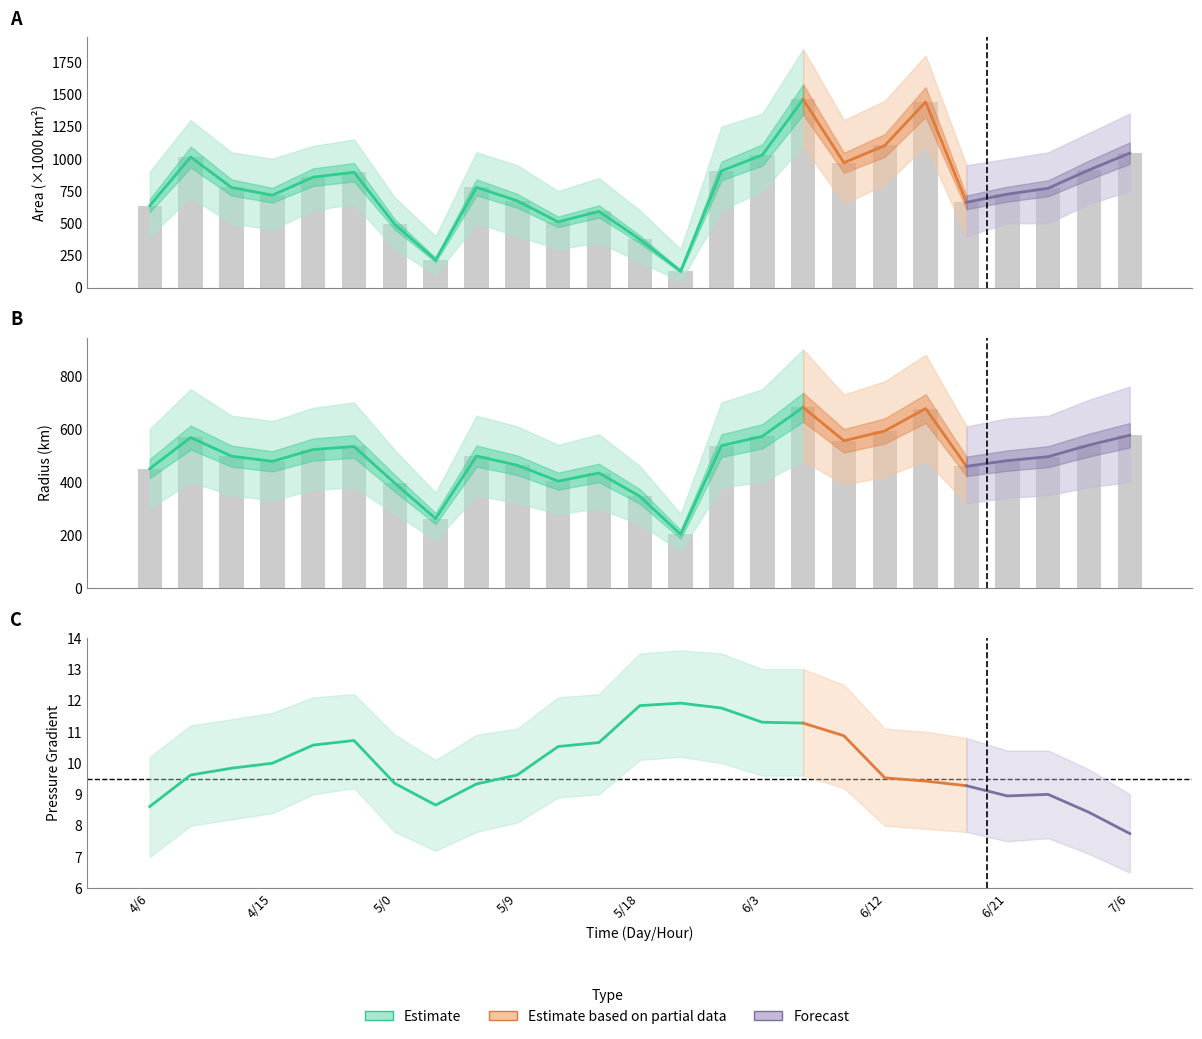

What is the sum of the radius values at 6/15 and 6/0?

1214.3